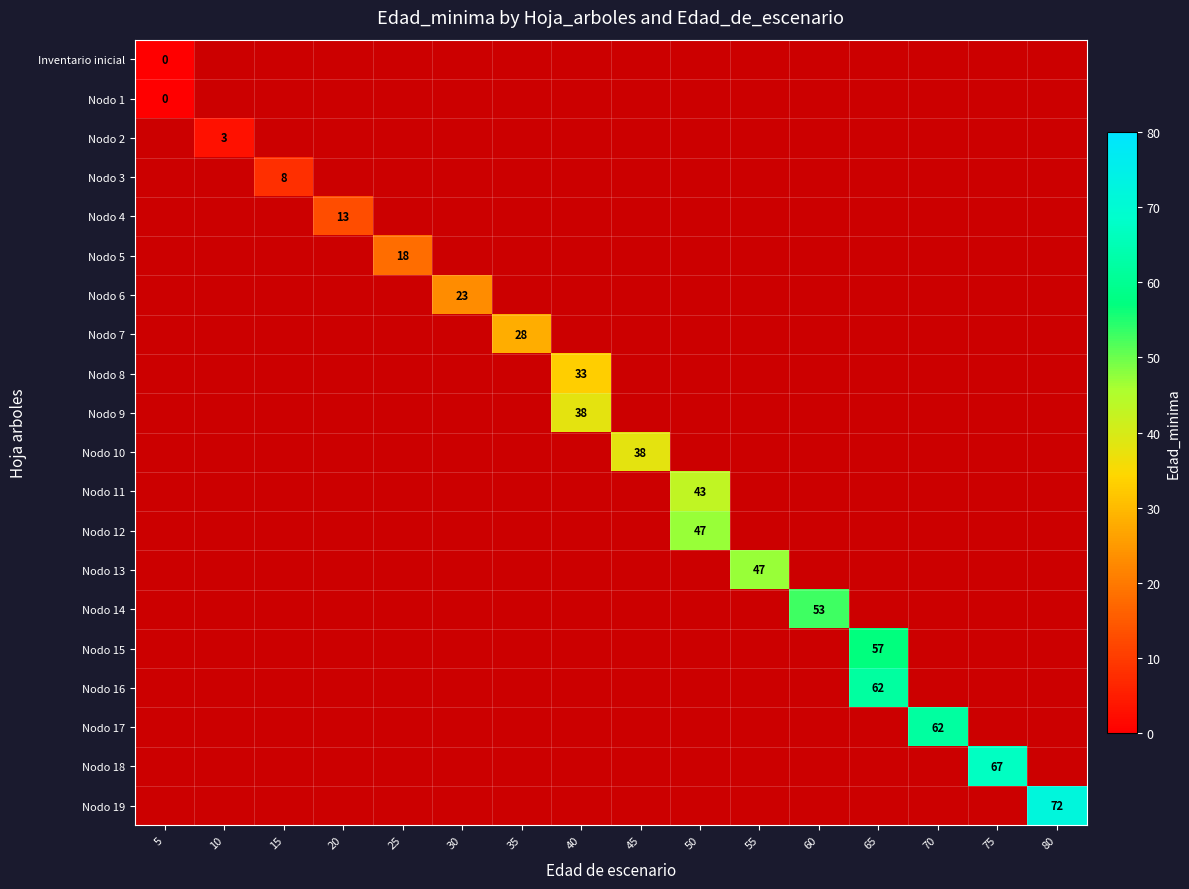

List the series in order of their overall mean, lowest first.

Inventario inicial, Nodo 1, Nodo 2, Nodo 3, Nodo 4, Nodo 5, Nodo 6, Nodo 7, Nodo 8, Nodo 9, Nodo 10, Nodo 11, Nodo 12, Nodo 13, Nodo 14, Nodo 15, Nodo 16, Nodo 17, Nodo 18, Nodo 19